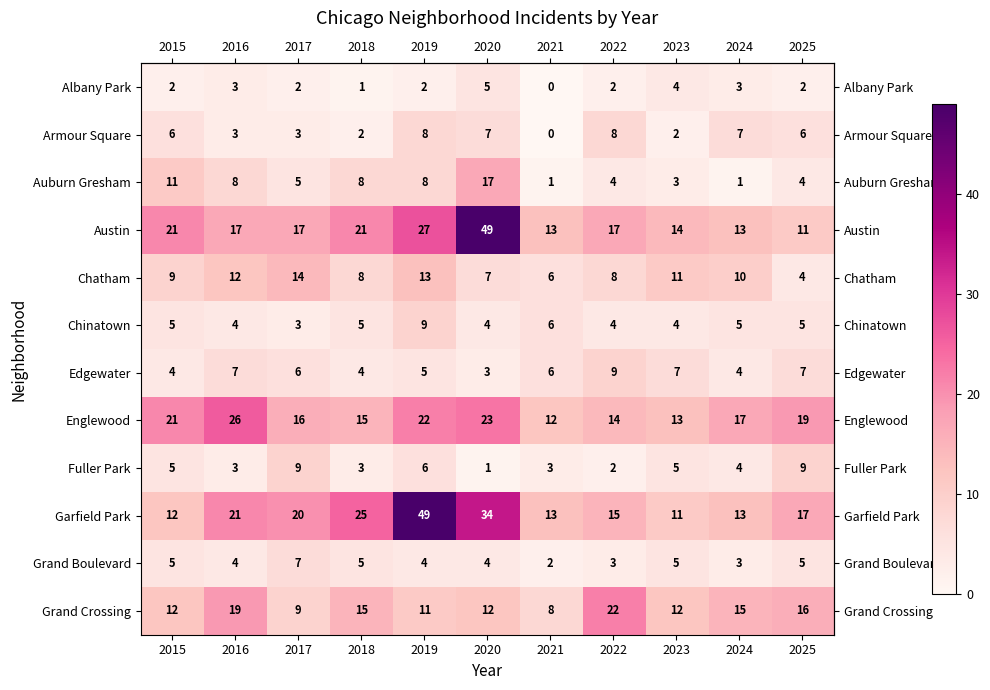

What is the approximate value of Austin at 2023, to the nearest 10?

10